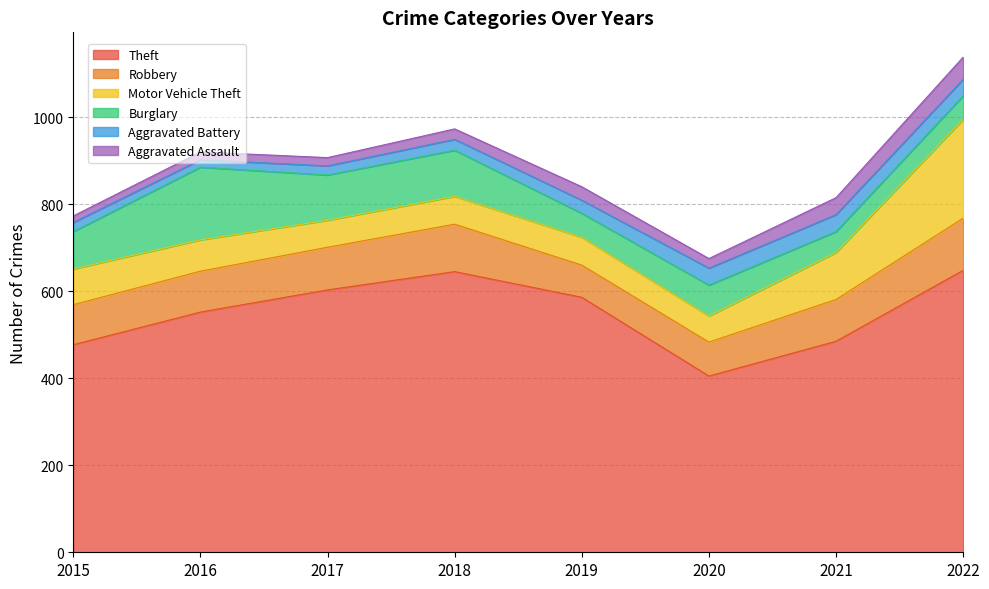

How many series are shown in this chart?

6